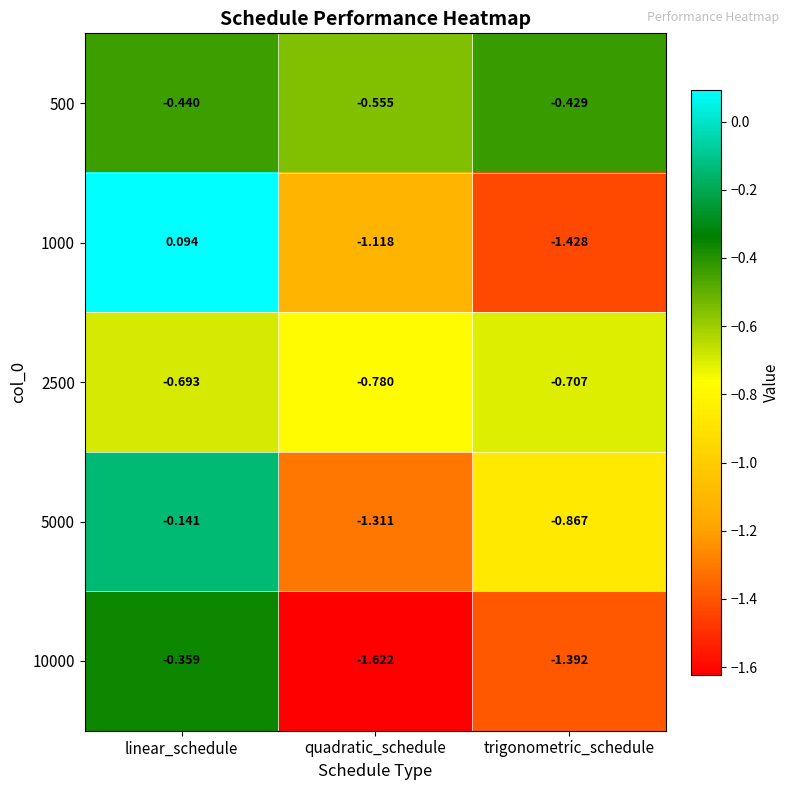

Is the value of 2500 at quadratic_schedule greater than the value of 500 at quadratic_schedule?

No